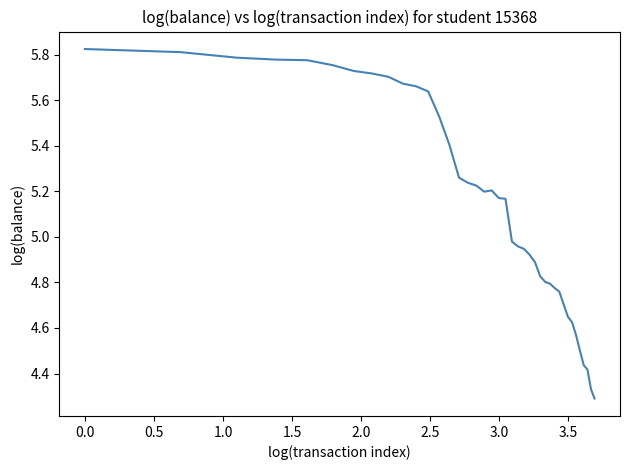

Does the chart have visible grid lines?

No